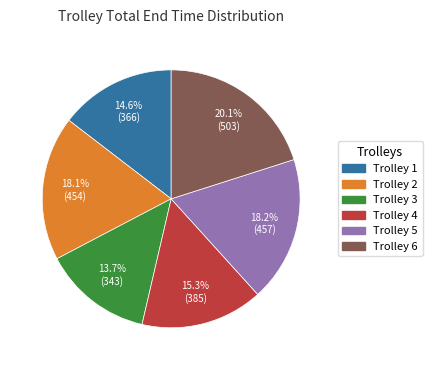

Which category has the smallest portion of the pie?

Trolley 3